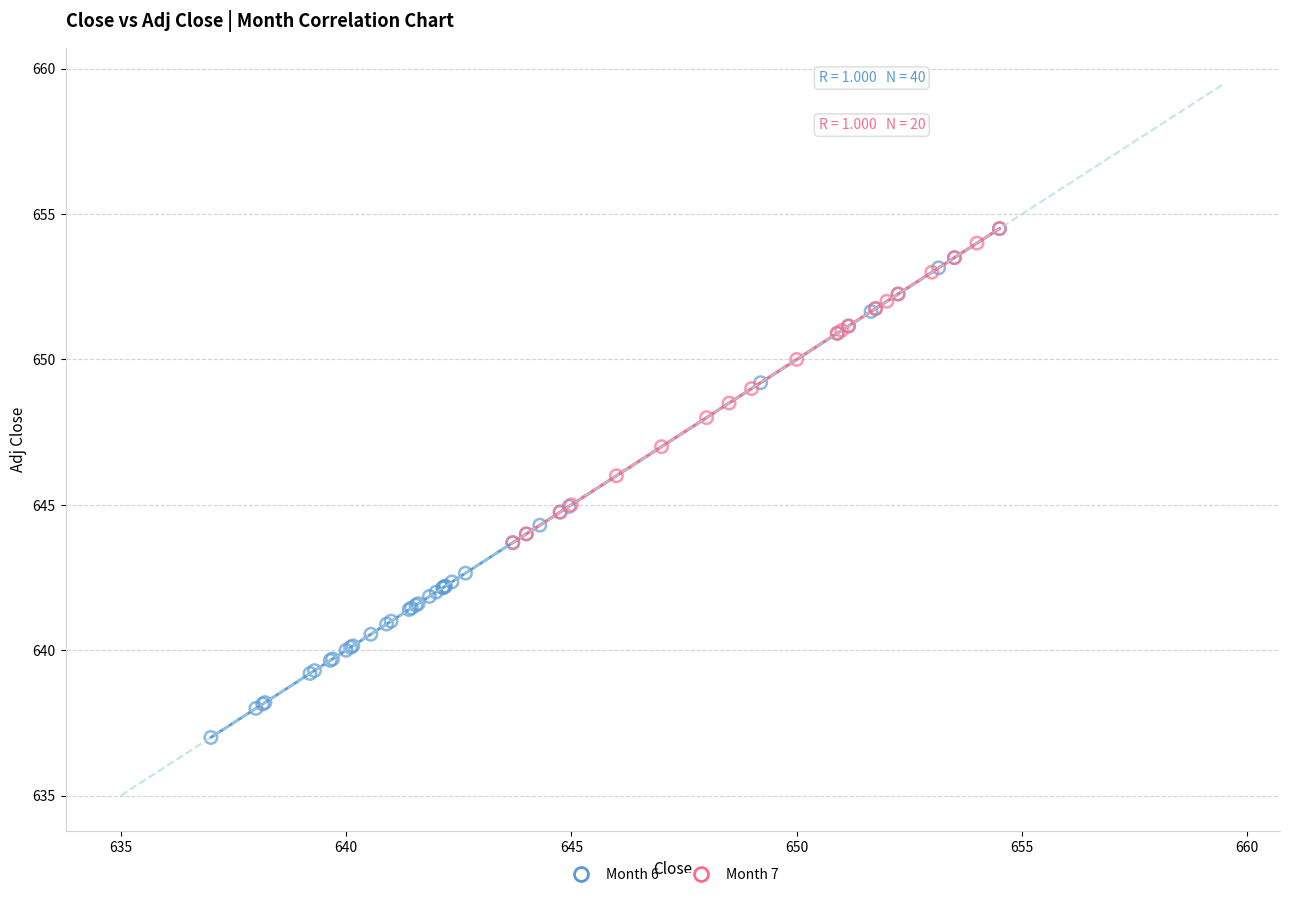

Which series has the widest spread of Y values?

Month 6